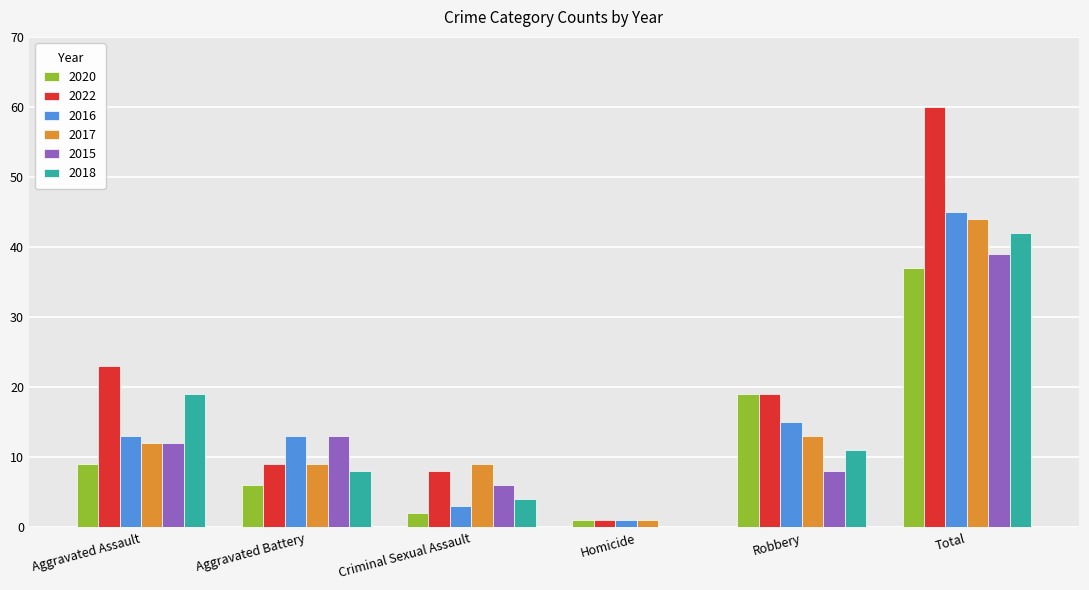

At which label is 2018 closest to 21?

Aggravated Assault